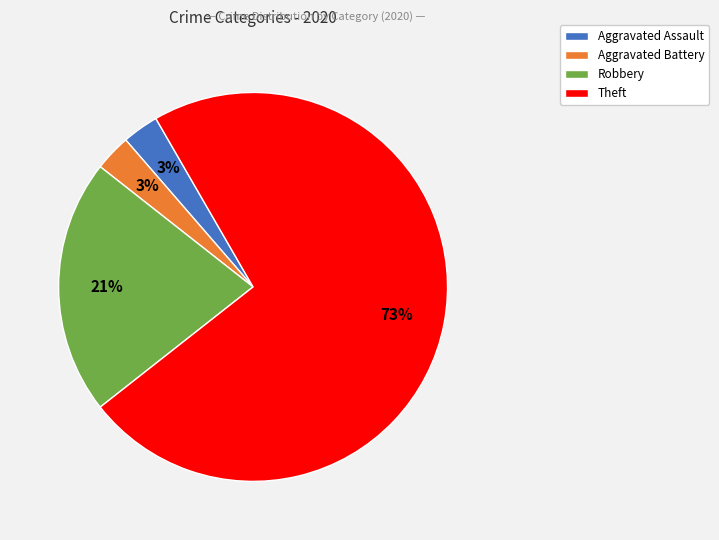

Is there a majority slice in this chart?

Yes